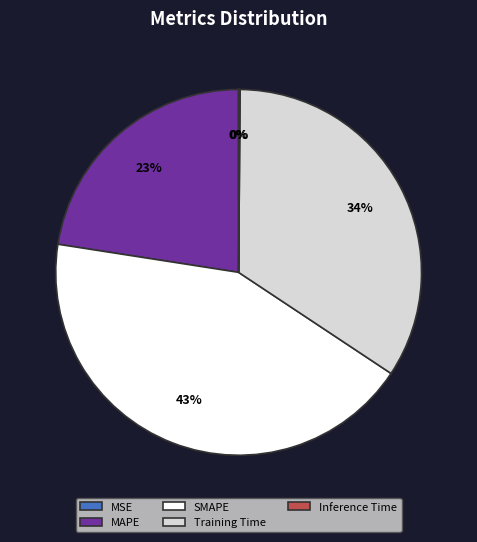

Which category has the biggest portion of the pie?

SMAPE